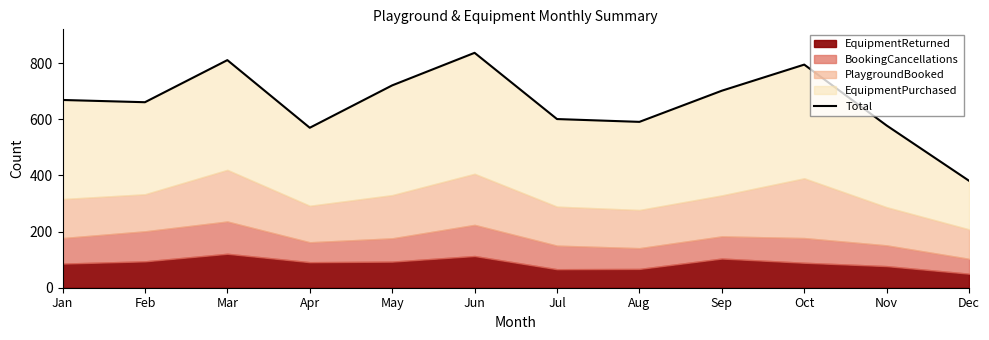

Reading left to right, what are all the values shown in this chart?

669	661	811	570	721	837	601	591	702	795	578	381